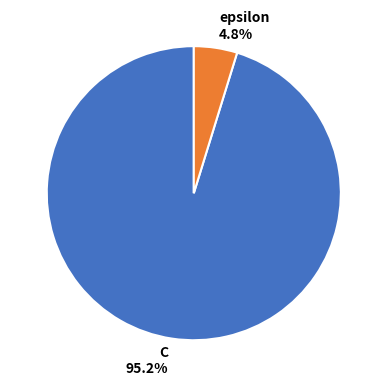

Which category has the smallest portion of the pie?

epsilon